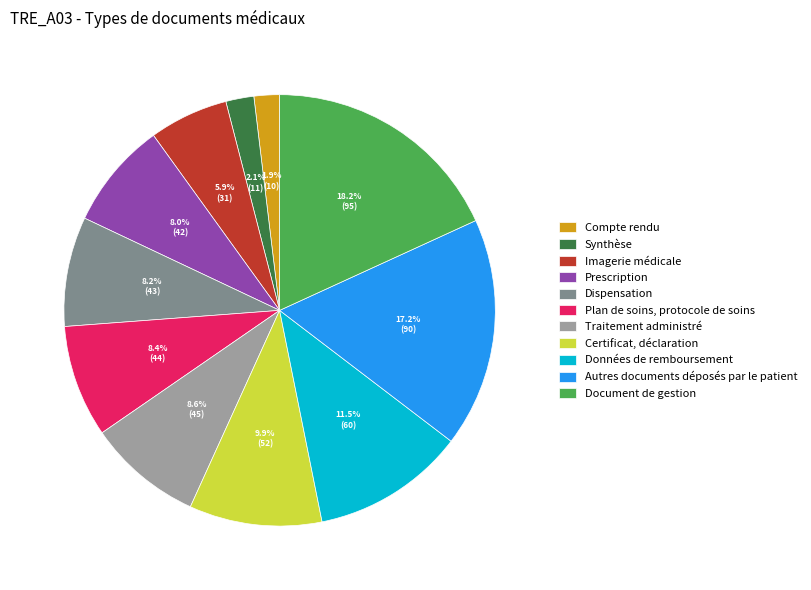

Is it true that Autres documents déposés par le patient is 17% of the pie?

True